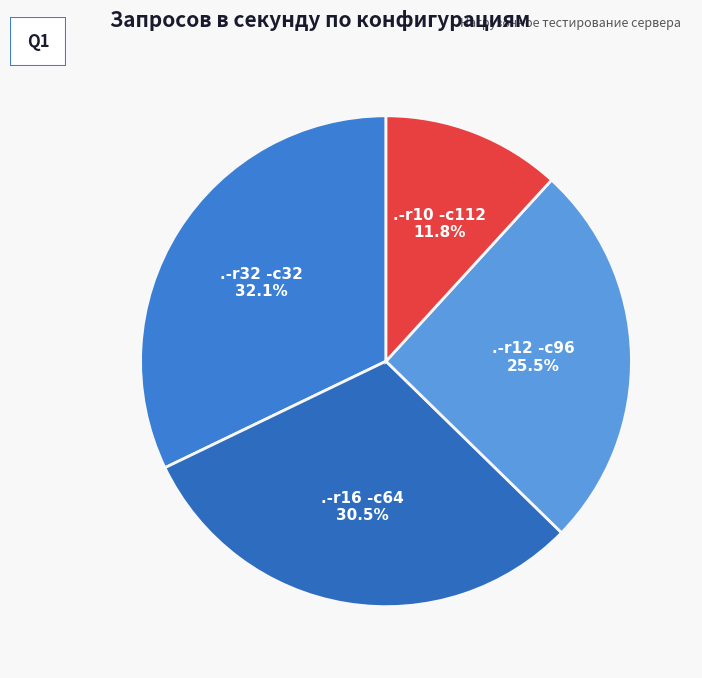

What is the ratio of the value at .-r16 -c64 to the value at .-r10 -c112?

2.6